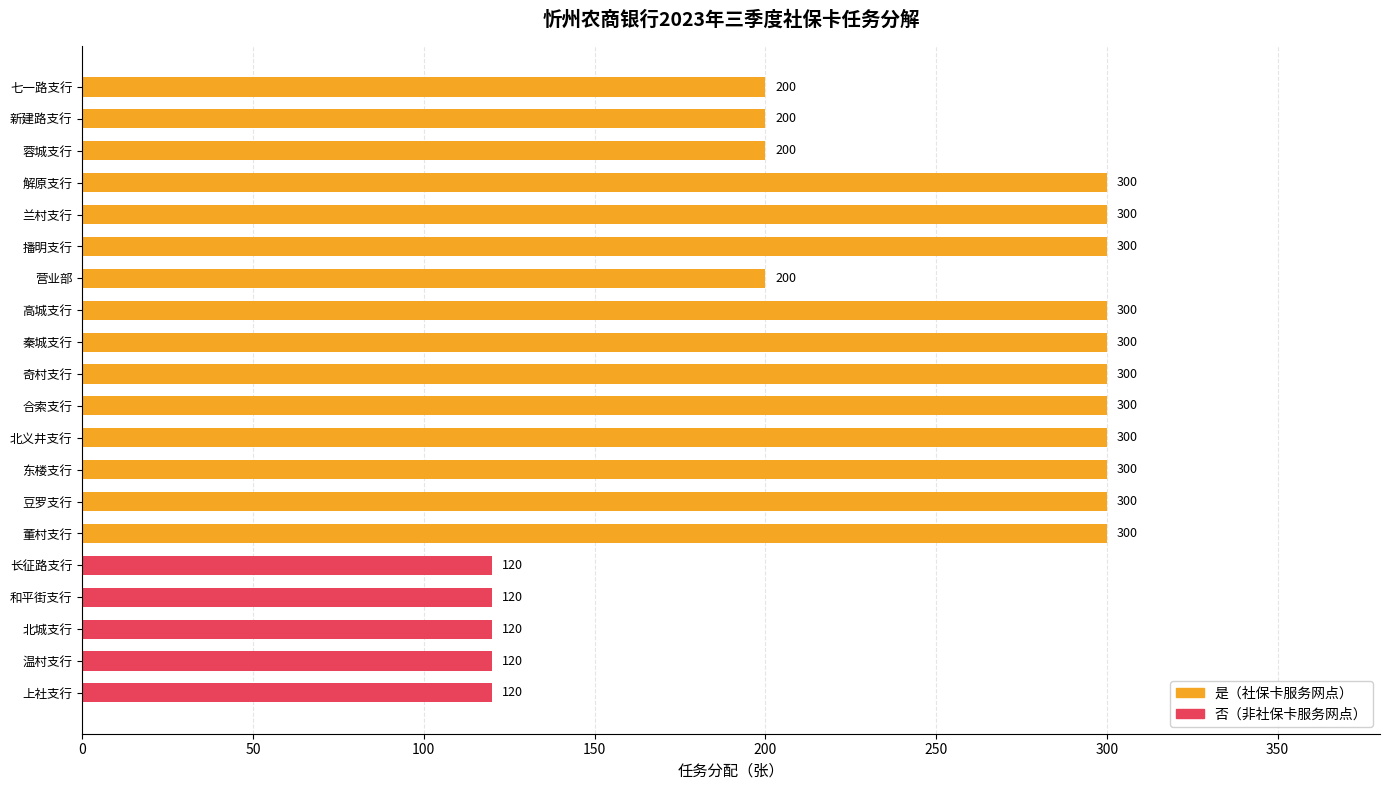

What is the sum of the values at 秦城支行 and 和平街支行?

420